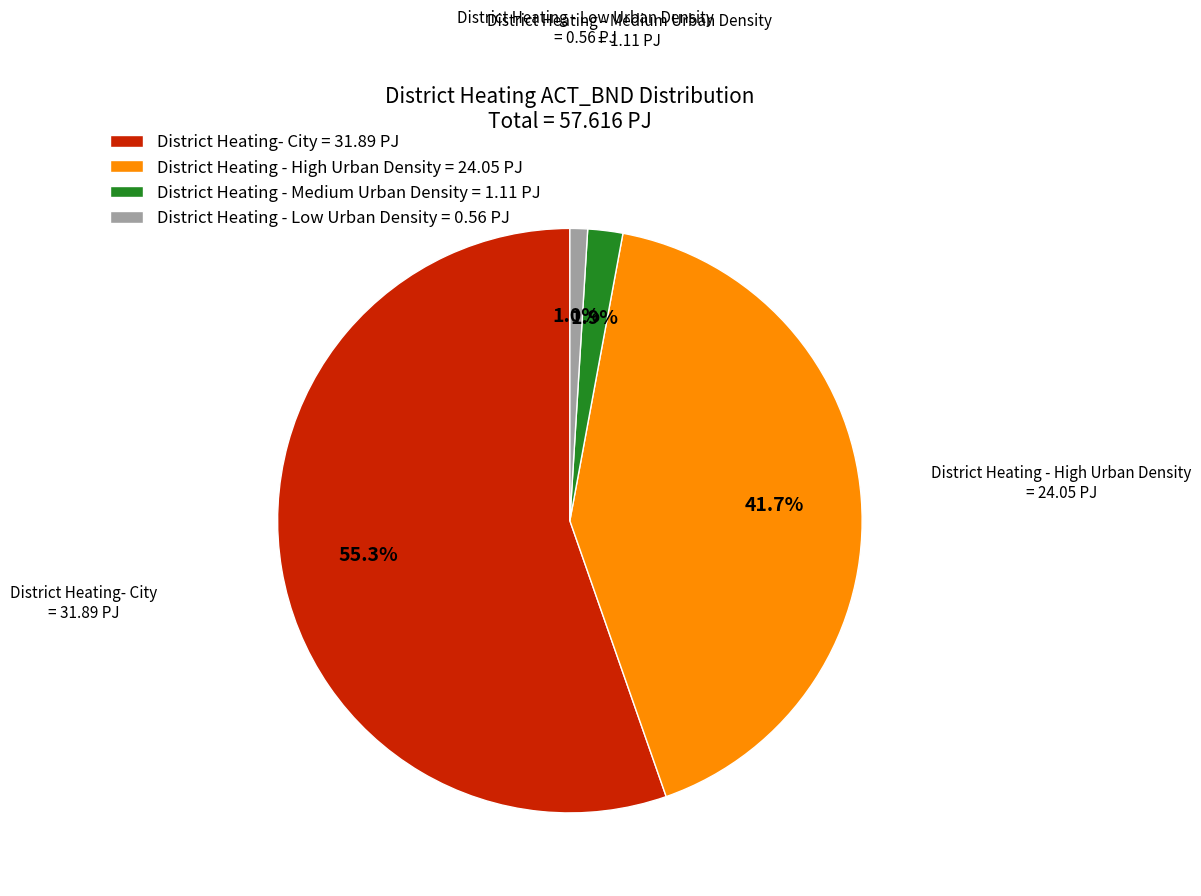

To the nearest percent, what is the average slice percentage?

25%